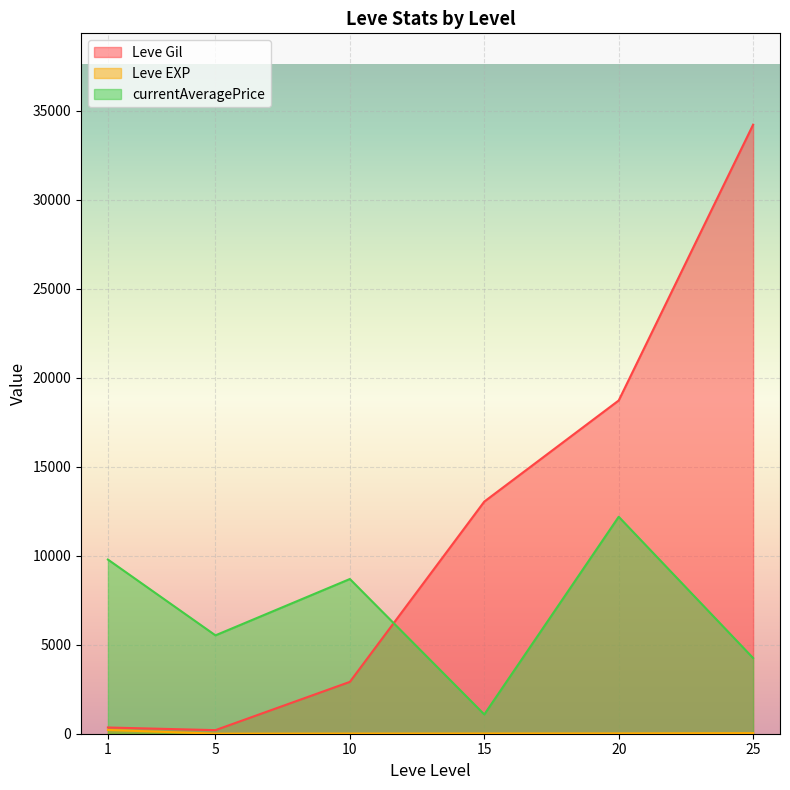

What is the sum of all Leve EXP values?

1736.0